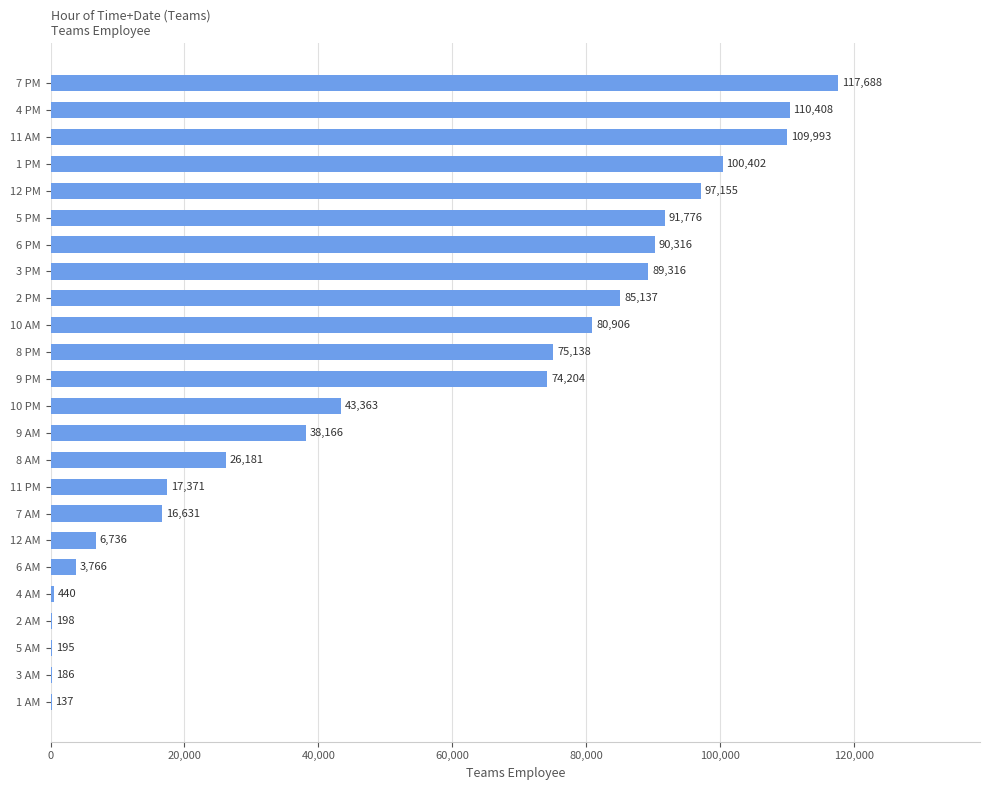

Which has a higher value, 11 PM or 1 AM?

11 PM